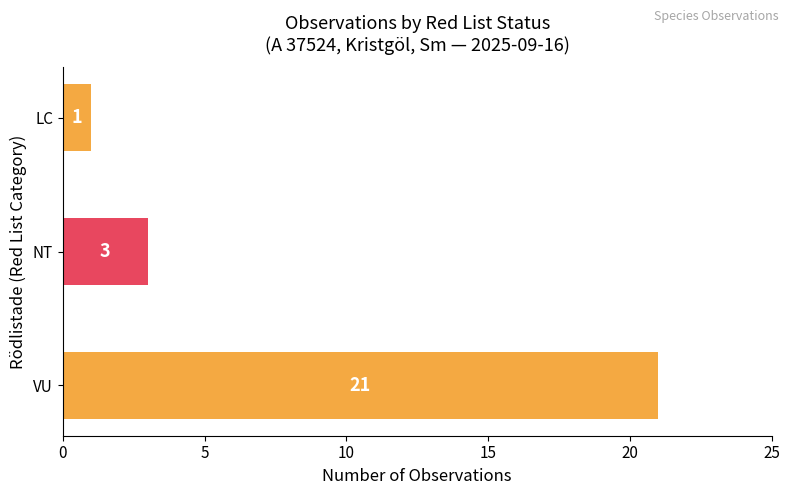

Count the number of categories in the chart.

3